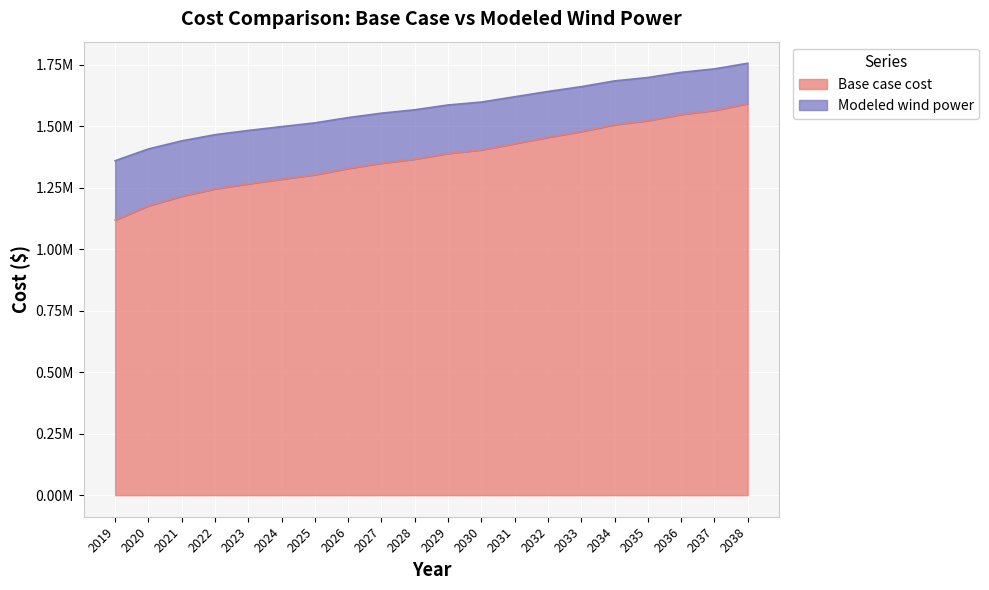

Does the chart display data point markers on the line(s)?

No